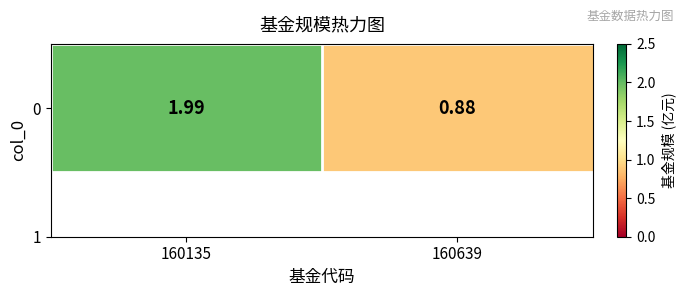

What is the difference between the values at 160639 and 160135?

1.1